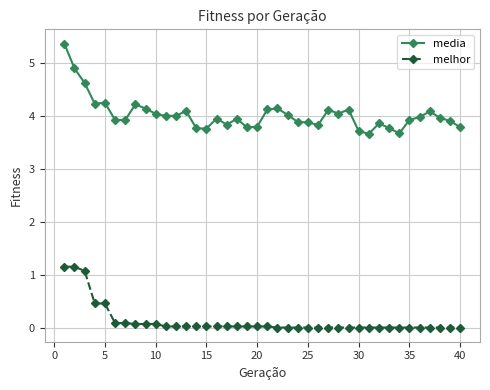

List the series in order of their overall mean, lowest first.

melhor, media